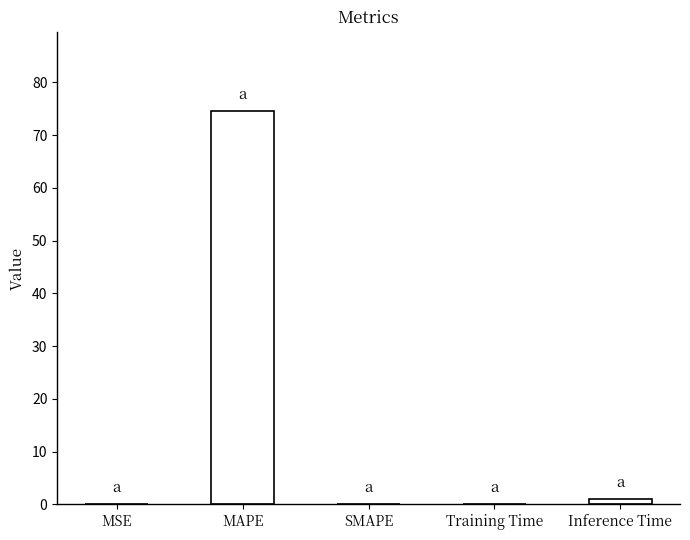

What is the sum of all values?

75.7